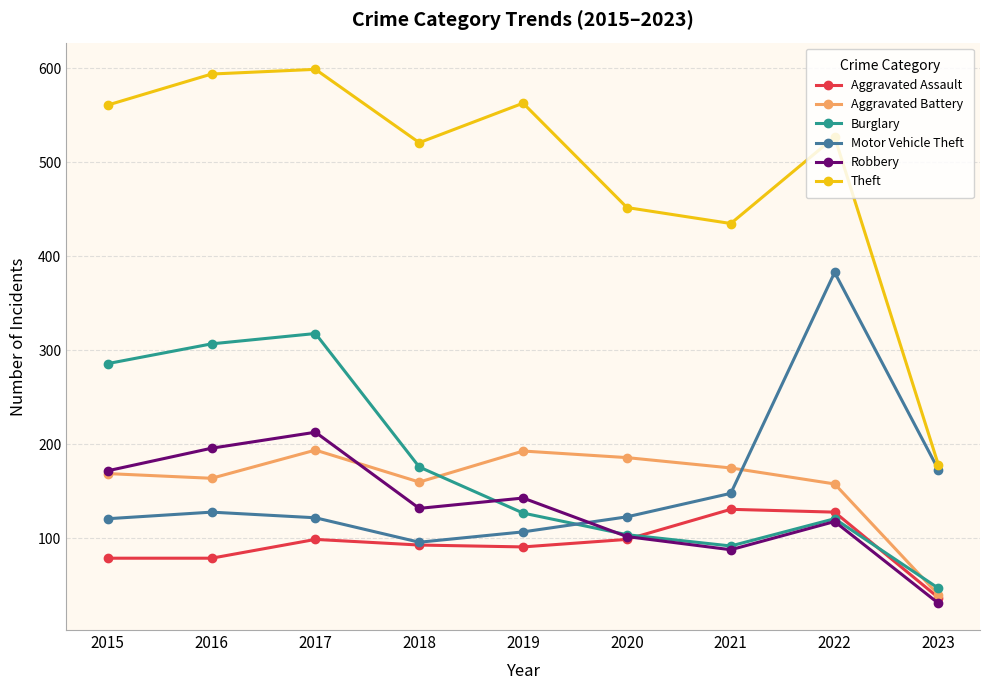

Is it true that Aggravated Battery equals 54 at 2021?

False